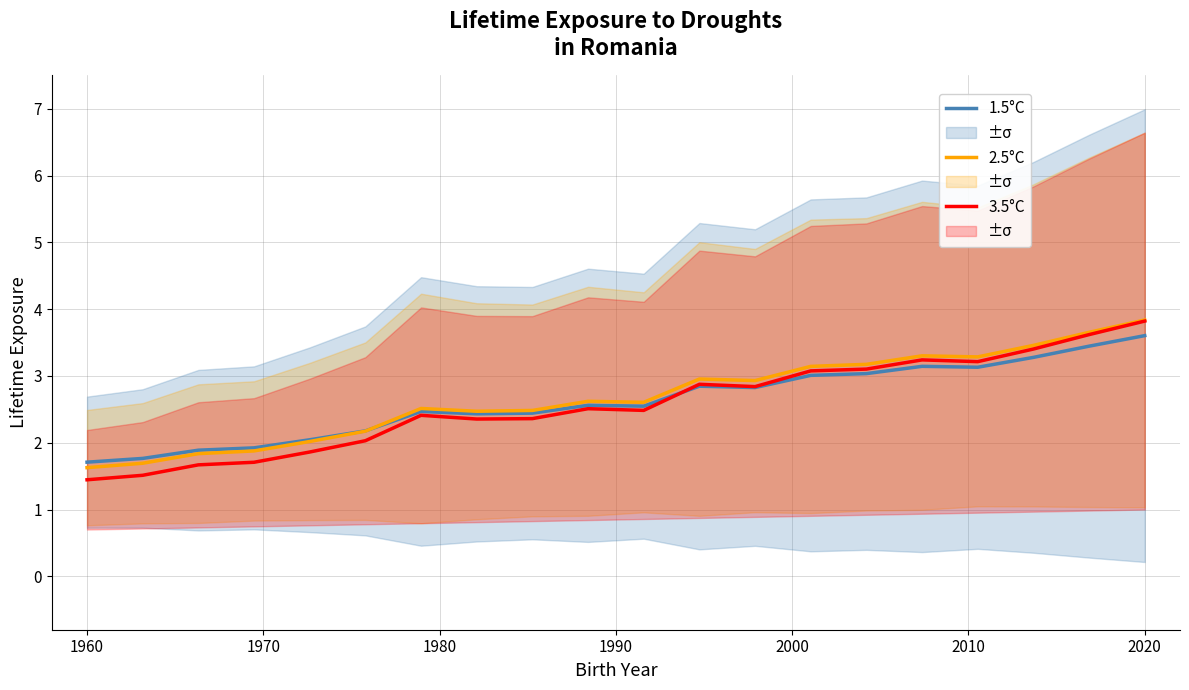

Is it true that 2.5°C equals 1.3 at 2020?

False